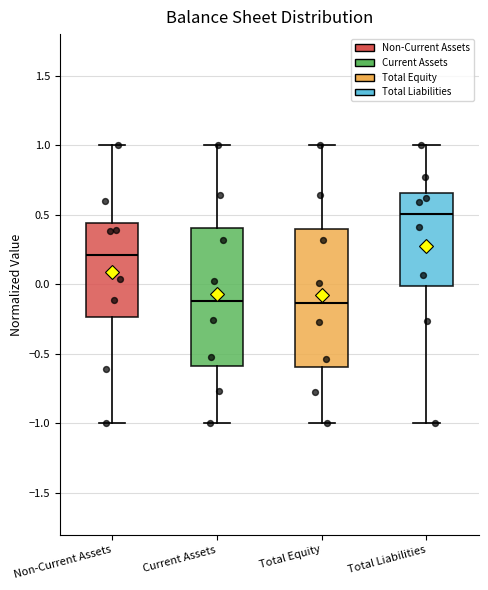

Where does the median line of the box for Total Liabilities sit on the y-axis? The values are not printed on the chart, so give them approximately, as read against the axis.

0.50